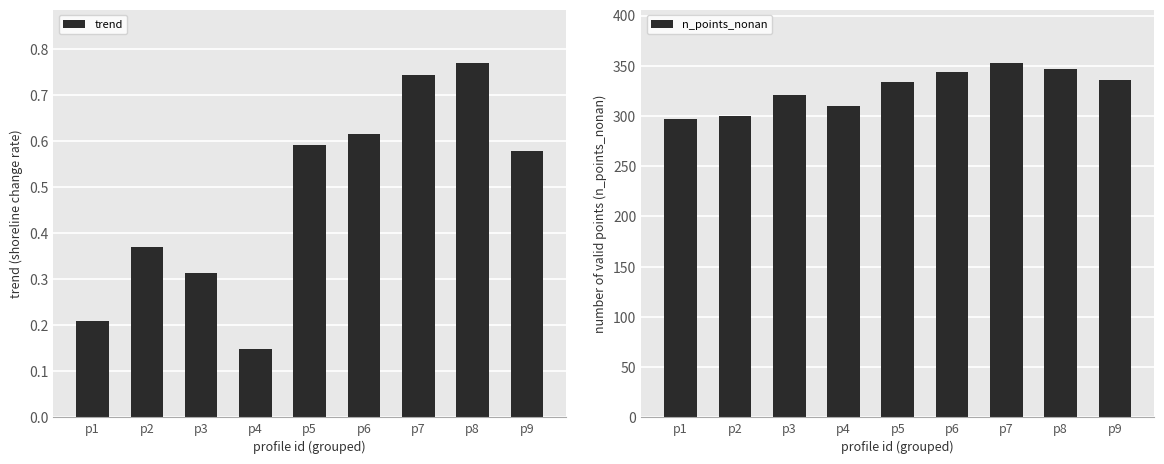

Which series has the largest total across all categories?

n_points_nonan